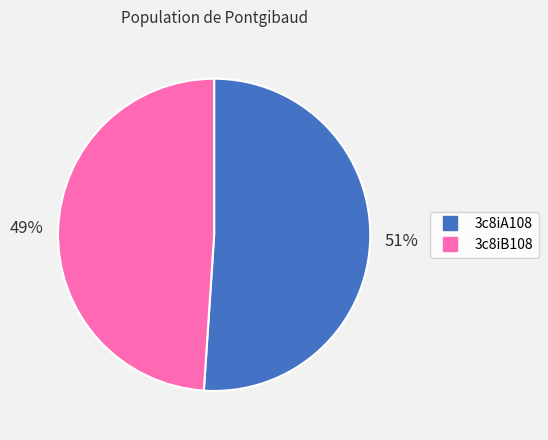

Count the number of slices in the pie.

2